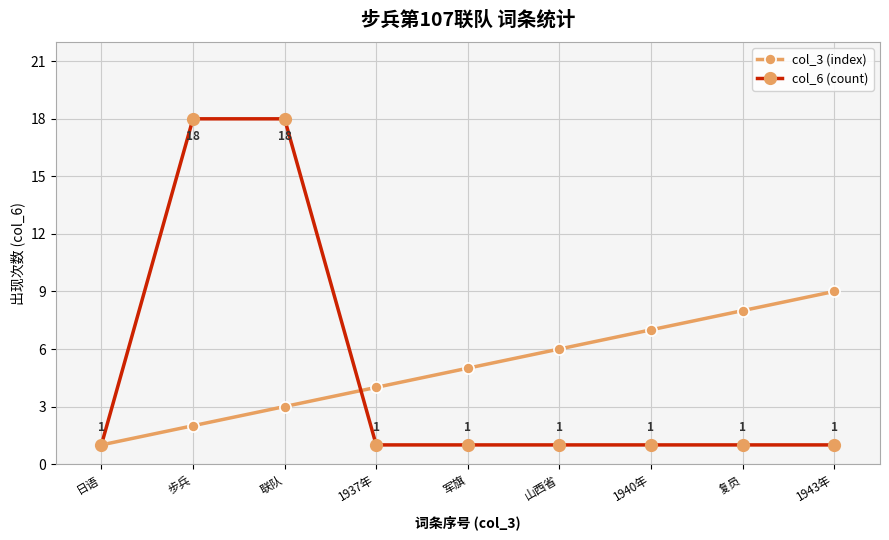

Reading left to right, transcribe all the data shown in this chart.

col_3 (index): 日语=1	步兵=2	联队=3	1937年=4	军旗=5	山西省=6	1940年=7	复员=8	1943年=9
col_6 (count): 日语=1	步兵=18	联队=18	1937年=1	军旗=1	山西省=1	1940年=1	复员=1	1943年=1